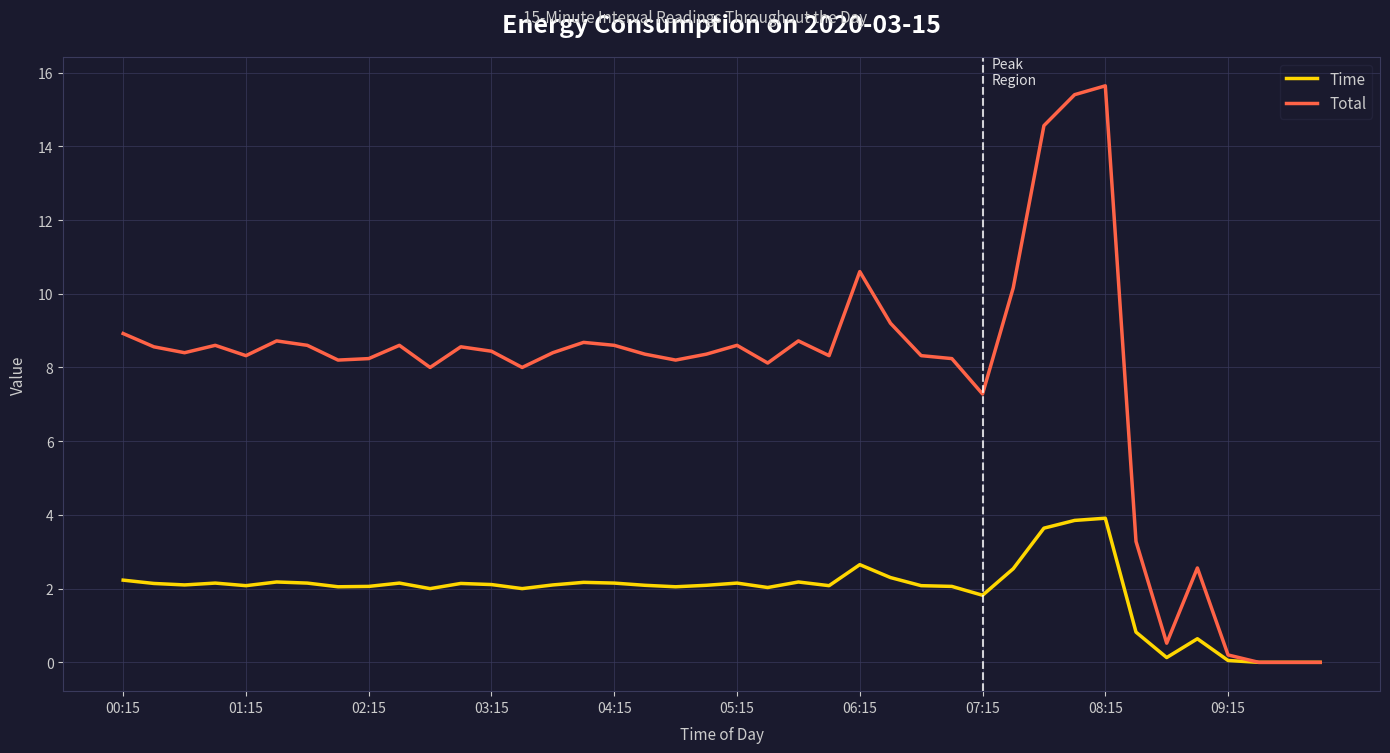

List the series in order of their overall mean, lowest first.

Time, Total